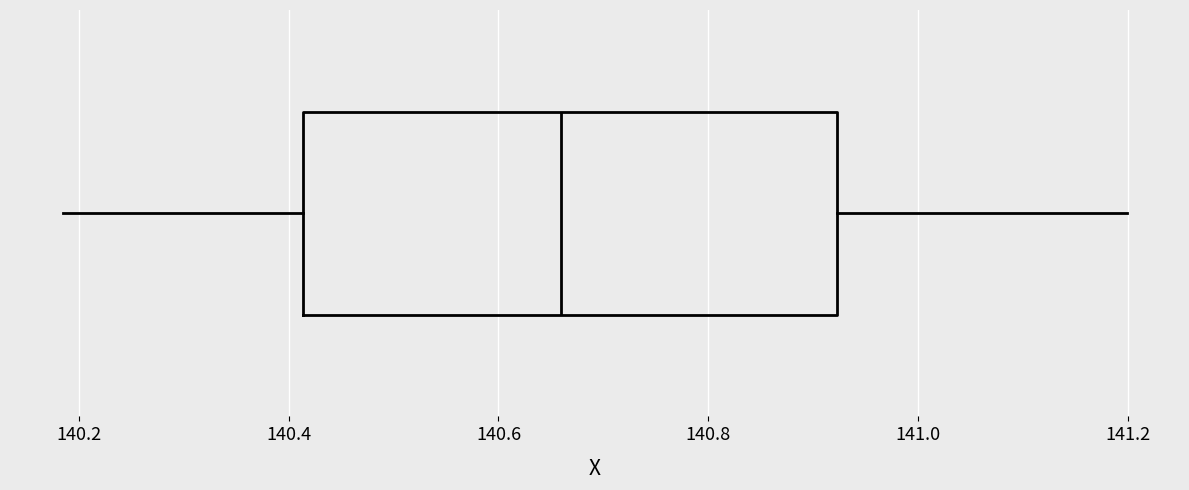

Where is the left edge of the box on the x-axis? The values are not printed on the chart, so give them approximately, as read against the axis.

140.42